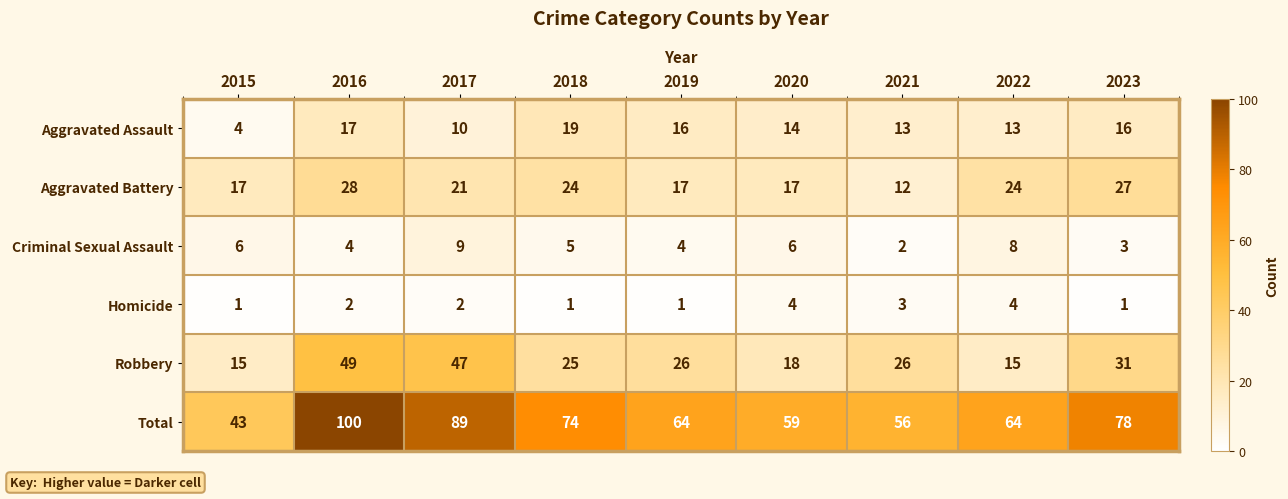

Between 2018 and 2019, which series saw the biggest shift?

Total